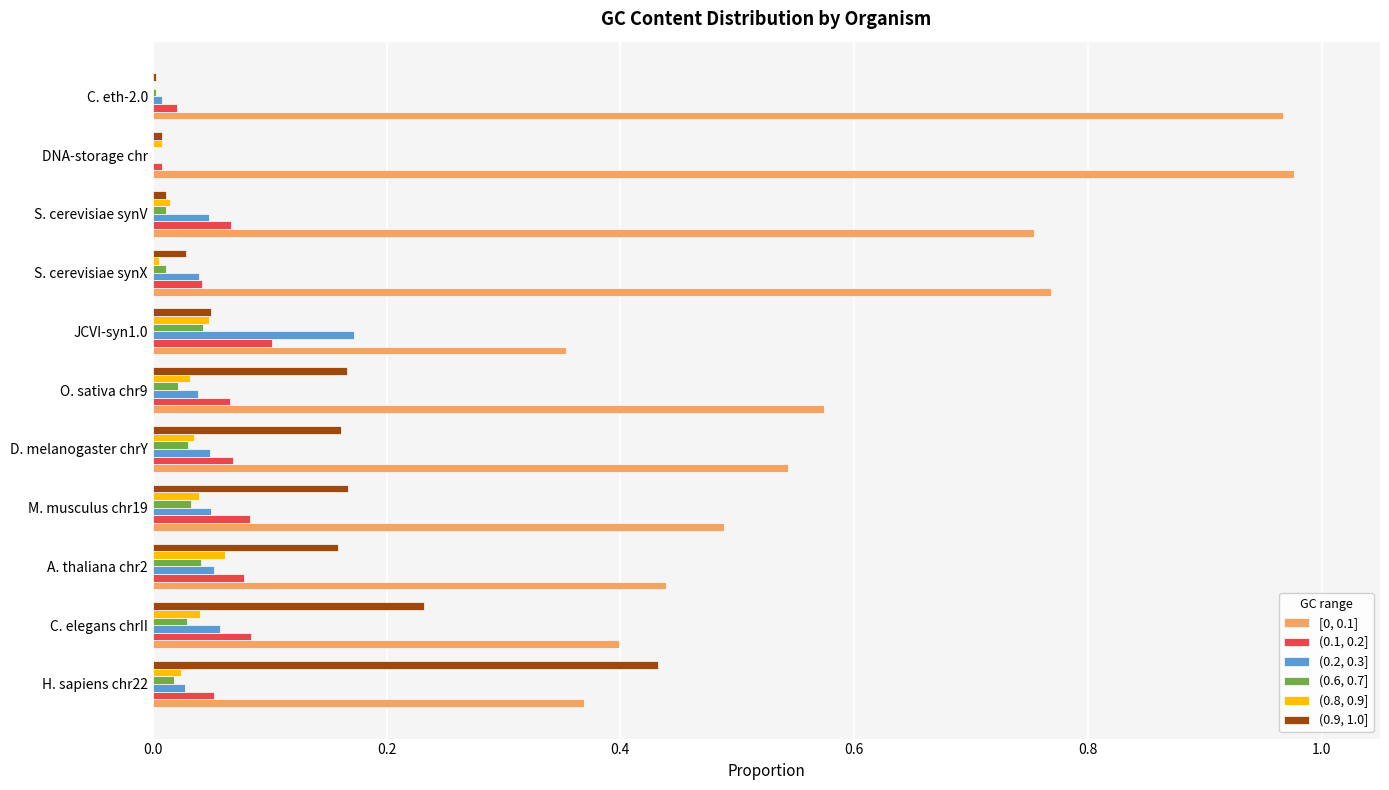

Is the value of [0, 0.1] at C. elegans chrII greater than the value of (0.9, 1.0] at M. musculus chr19?

Yes